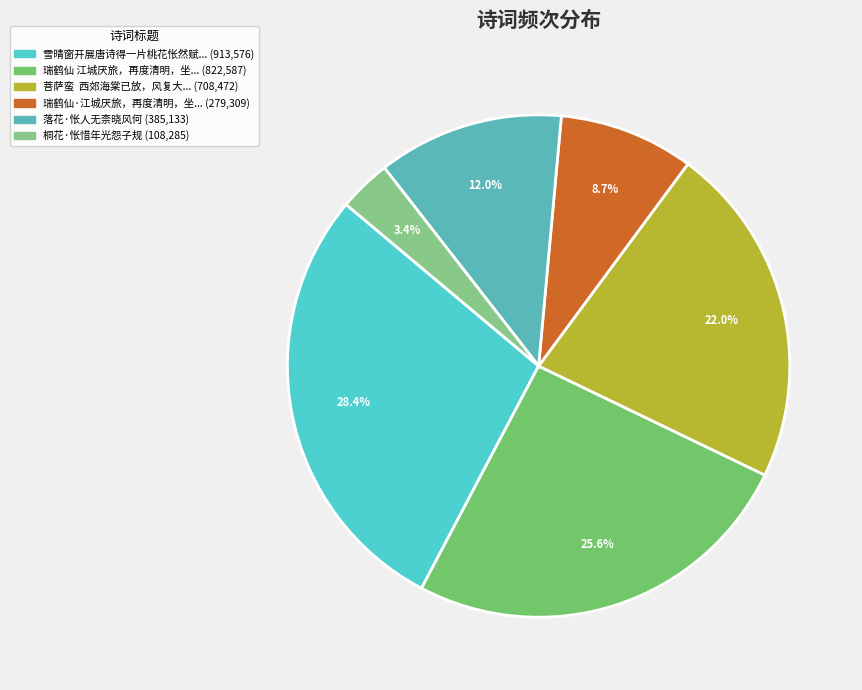

How many segments does this pie chart have?

6